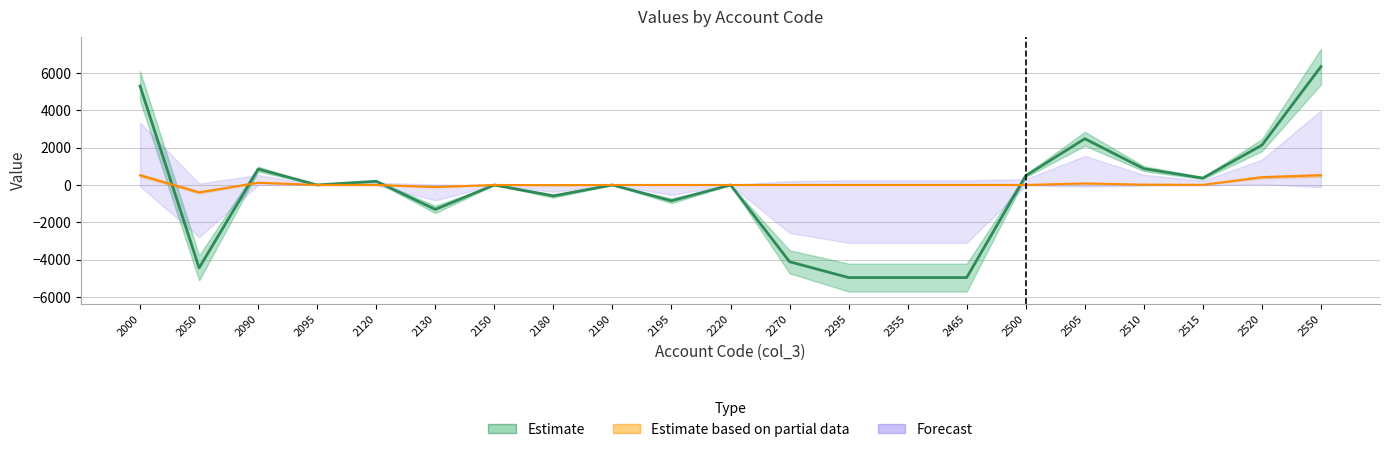

What are all the series names shown in the legend?

Estimate, Estimate based on partial data